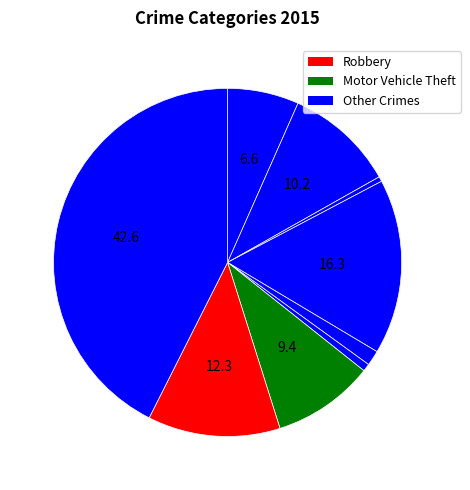

How many slices are in this pie chart?

9